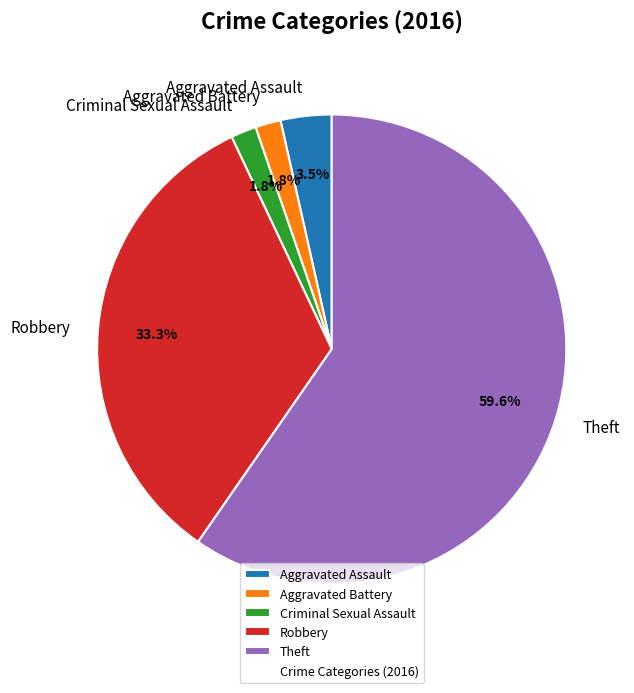

To the nearest percent, what is the combined percentage of Robbery and Aggravated Battery?

35%